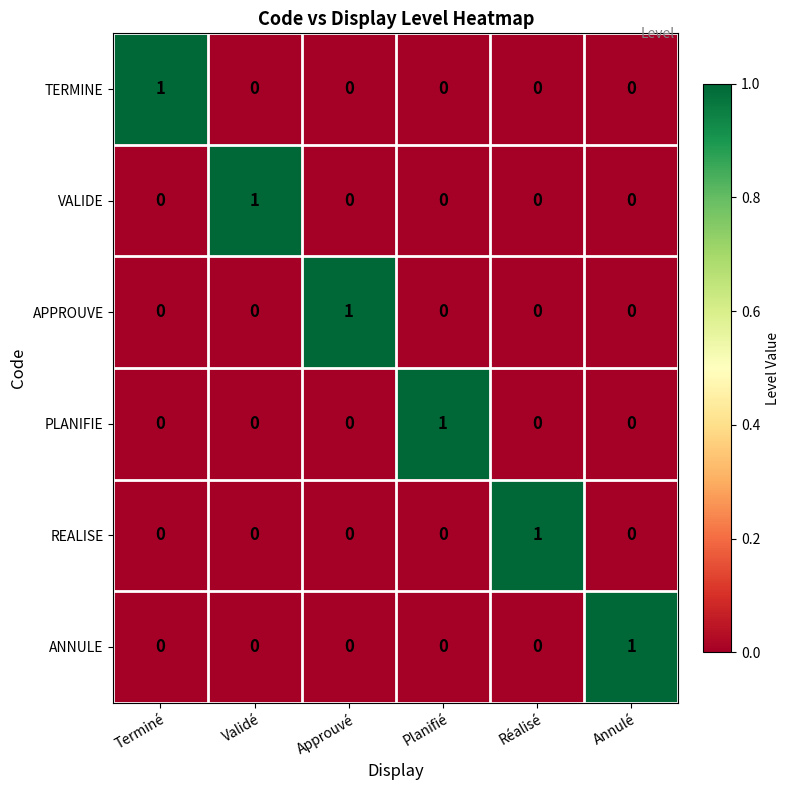

Count the APPROUVE values in the range 0 to 1.

6